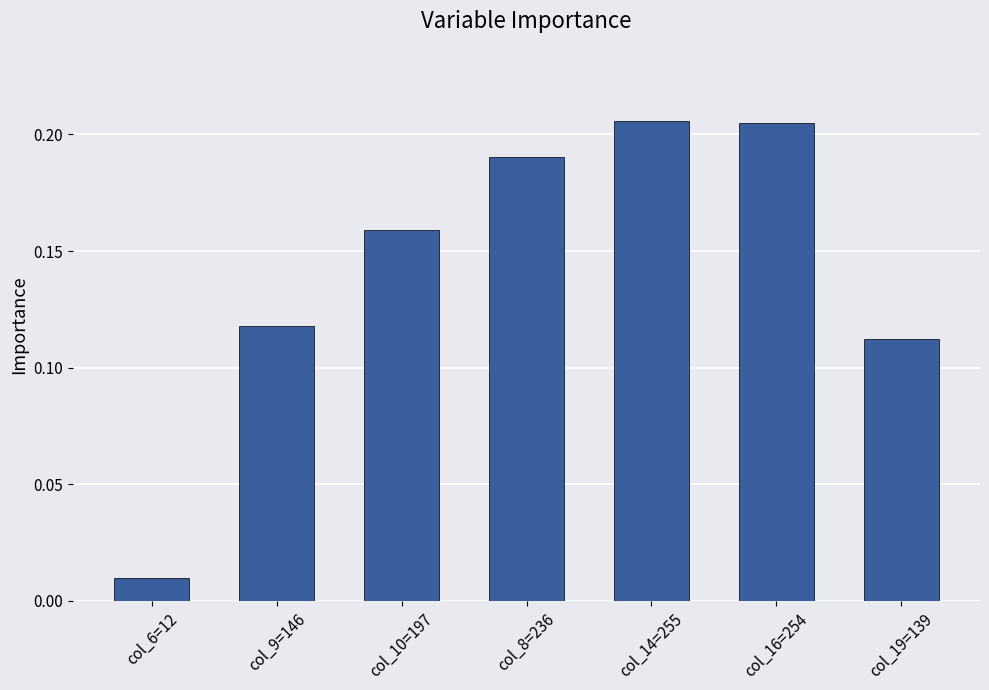

What is the sum of all values?

1.0